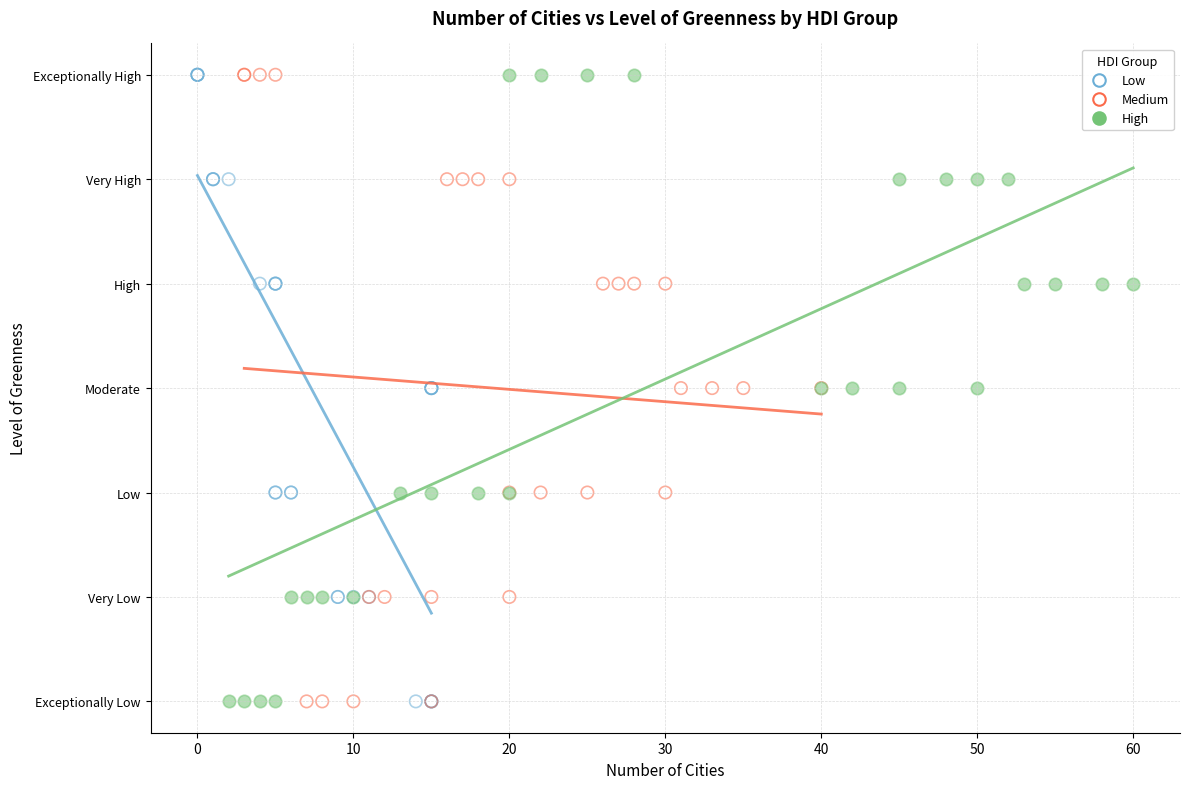

What are all the series names shown in the legend?

Low, Medium, High